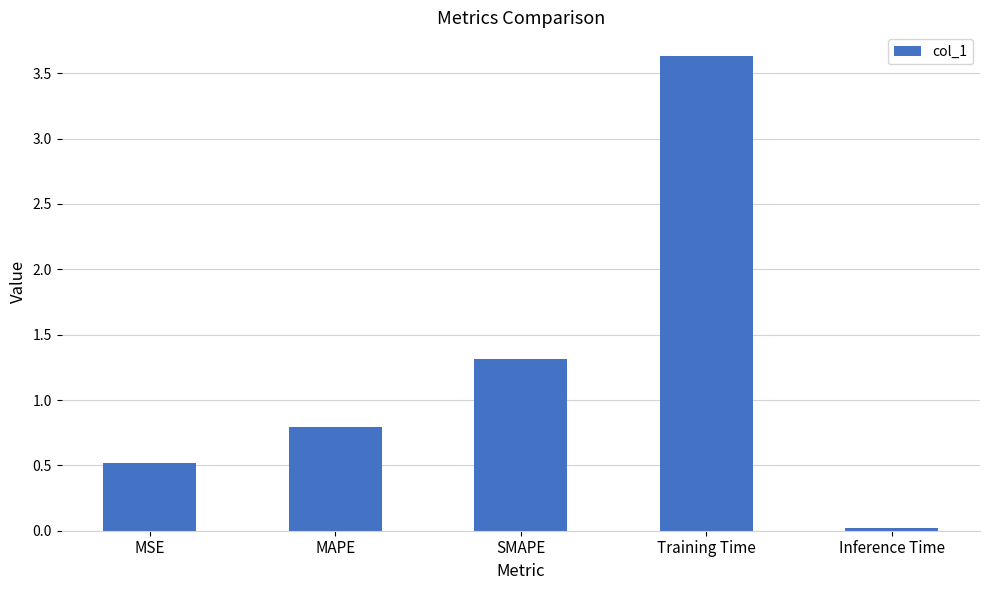

What is the value of the 3rd bar from the left?

1.3